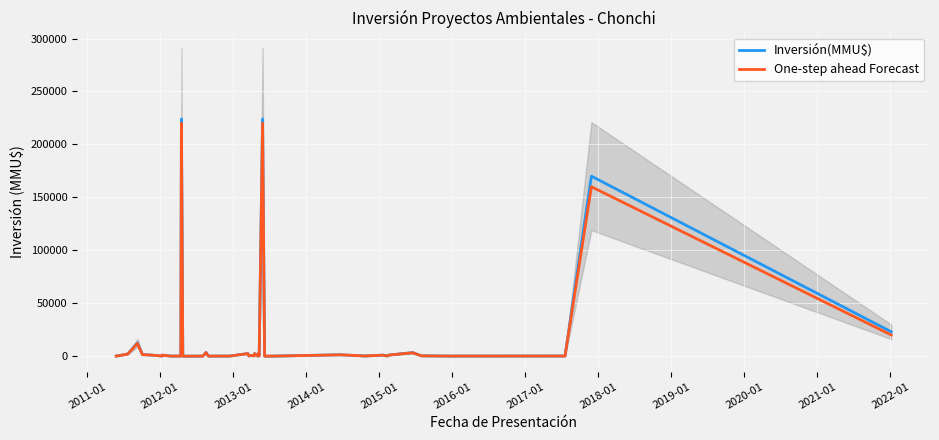

At how many categories does at least one series exceed 113947?

3